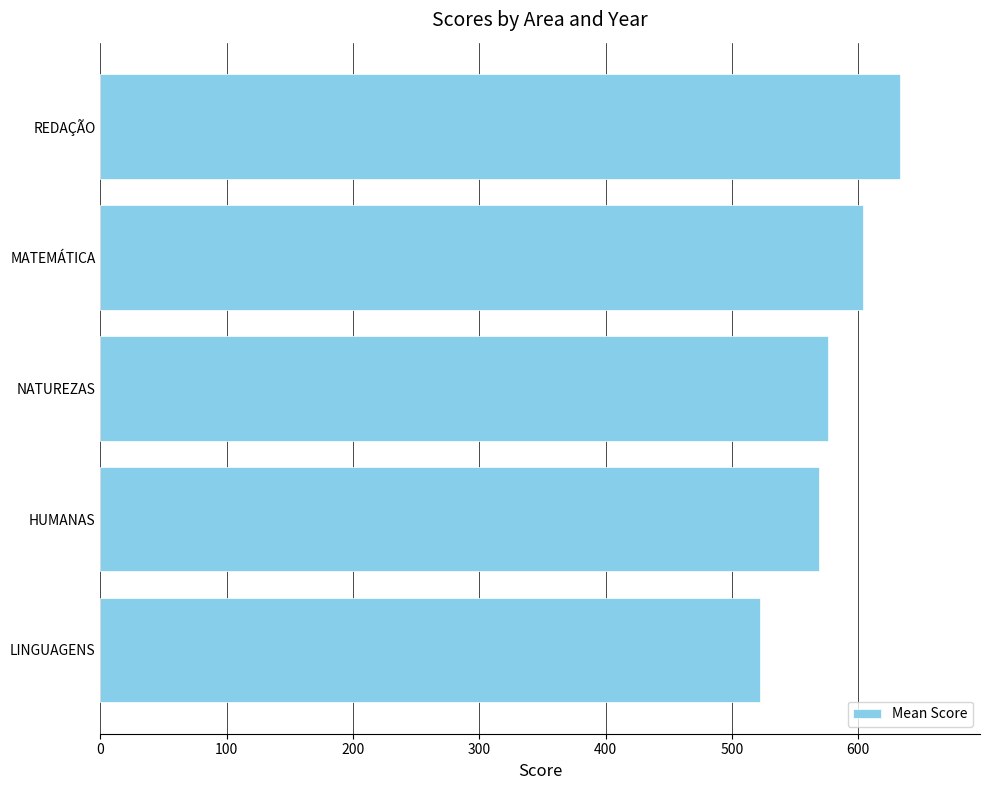

Does the chart contain stacked bars?

No